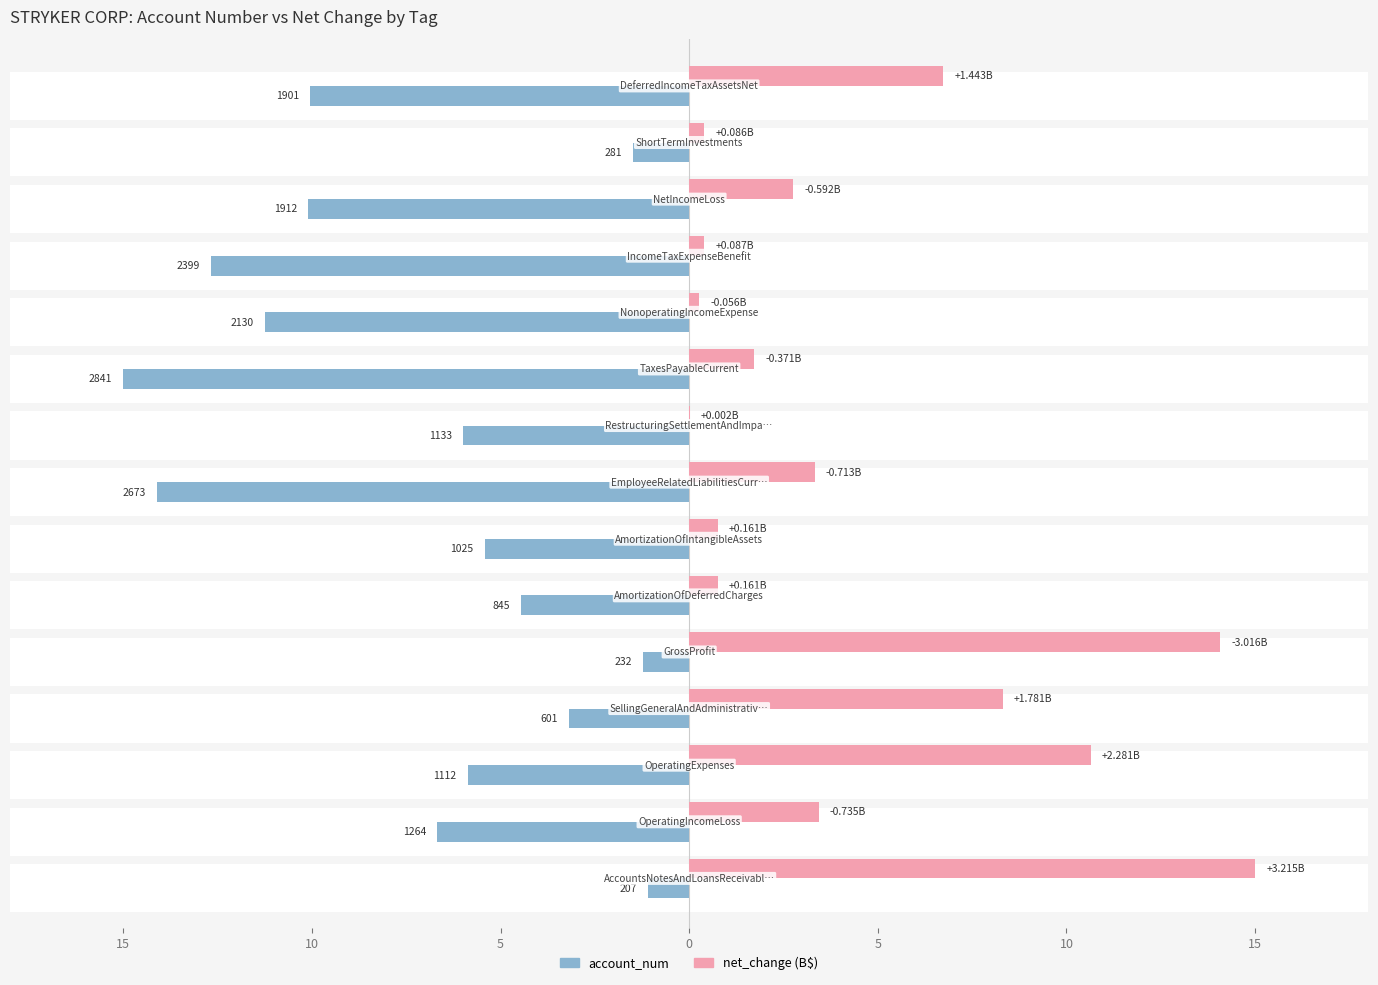

Which series has the largest range (max minus min)?

net_change (B$)